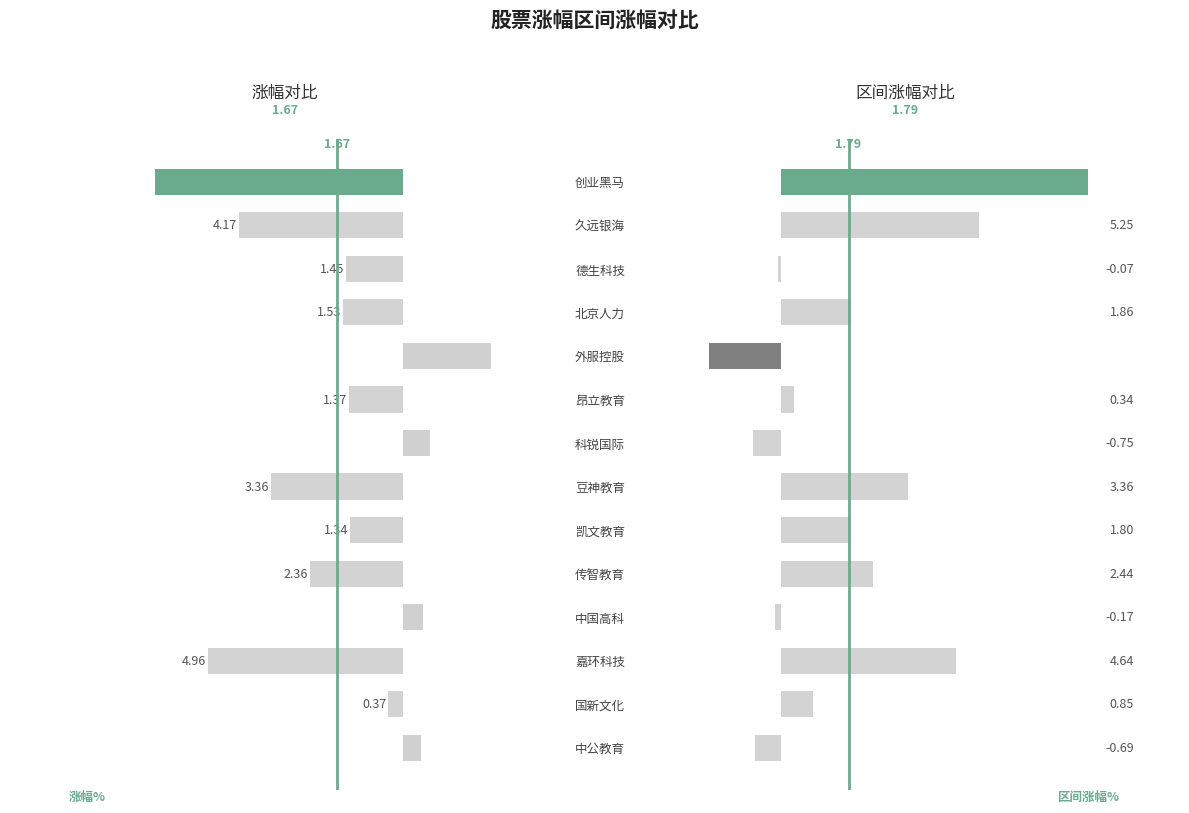

Is it true that 区间涨幅% equals 0.6 at 凯文教育?

False